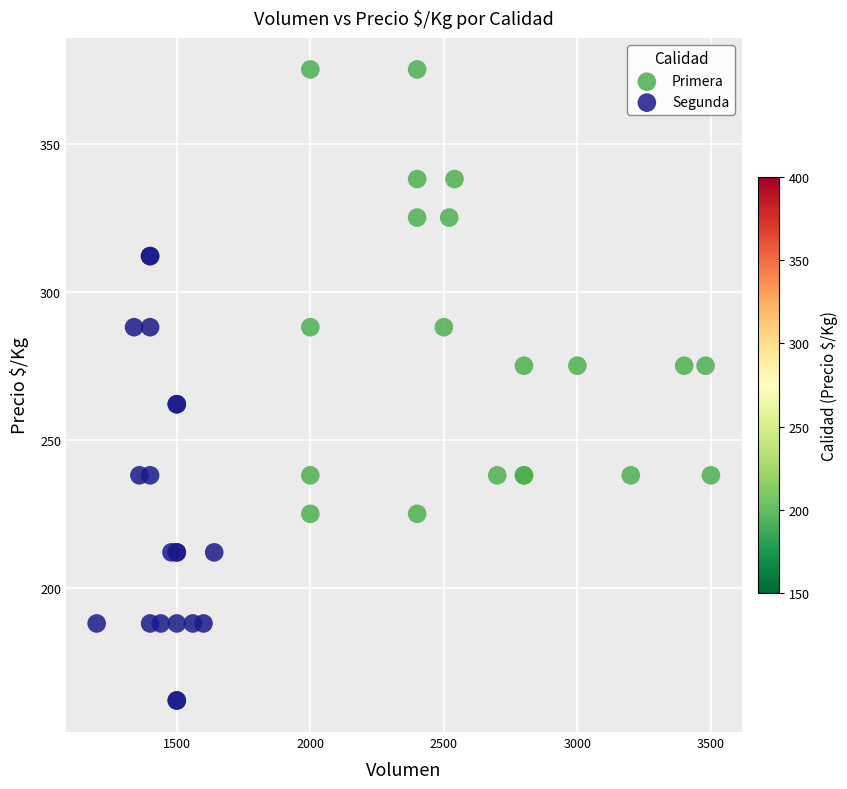

What are all the series names shown in the legend?

Primera, Segunda